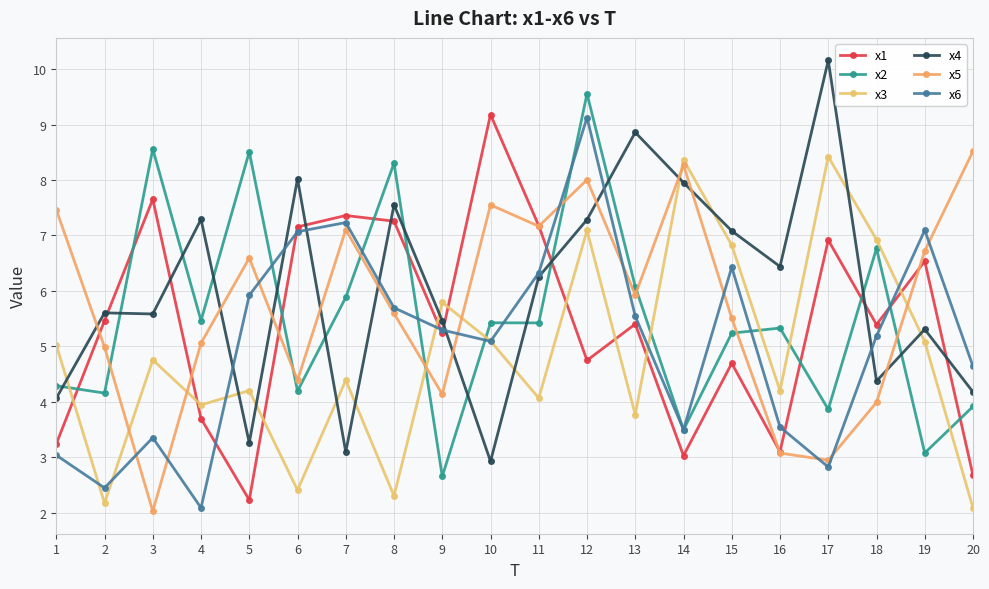

What is the average value of the x4 series?

6.0